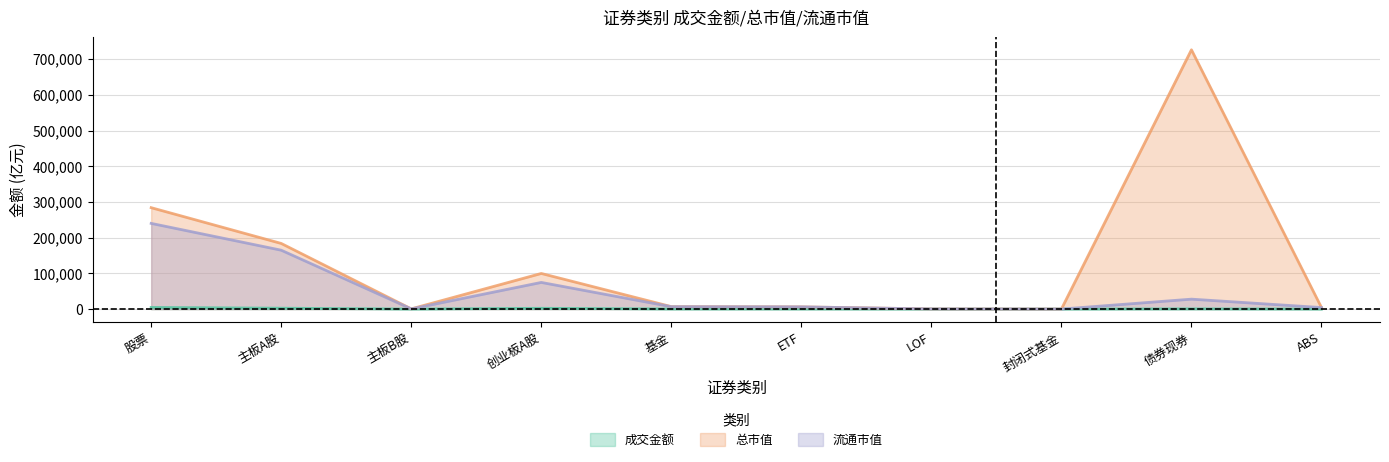

What position from the right is 主板B股?

8